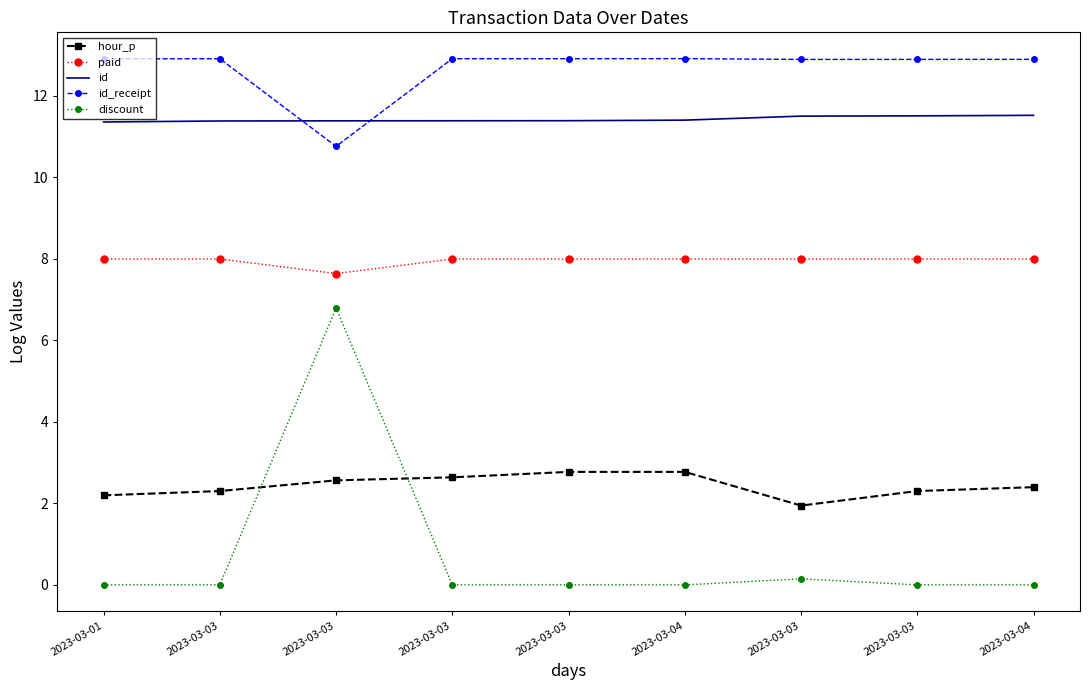

How many interior local valleys does the id_receipt series have?

2